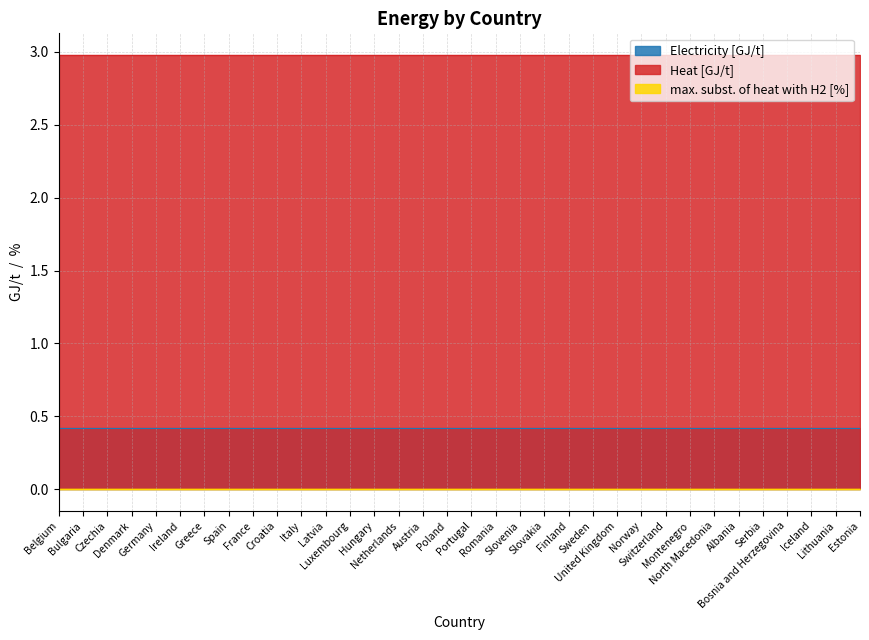

What is the label of the 24th point from the left?

United Kingdom